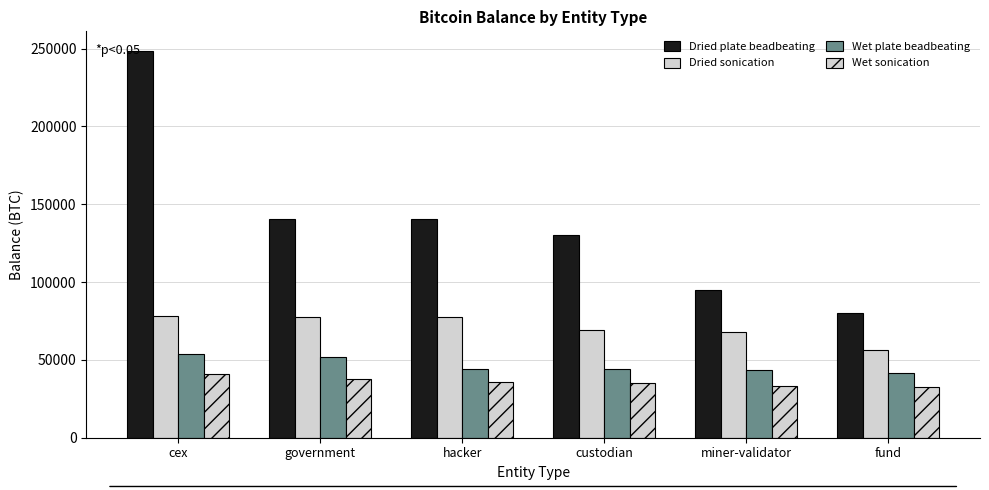

What is the approximate value of Dried sonication at fund?

56150.2